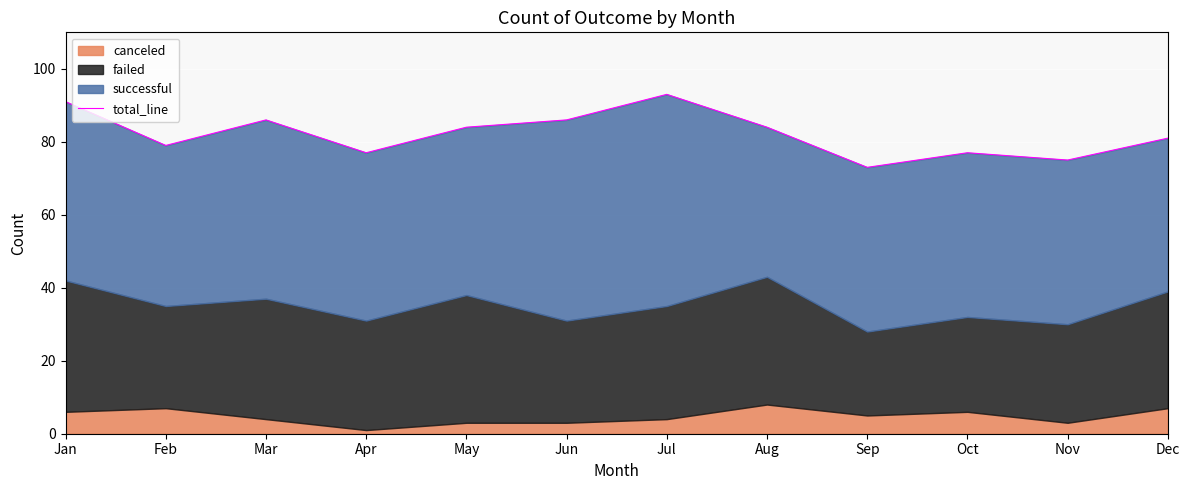

How many data points does each series have?

12